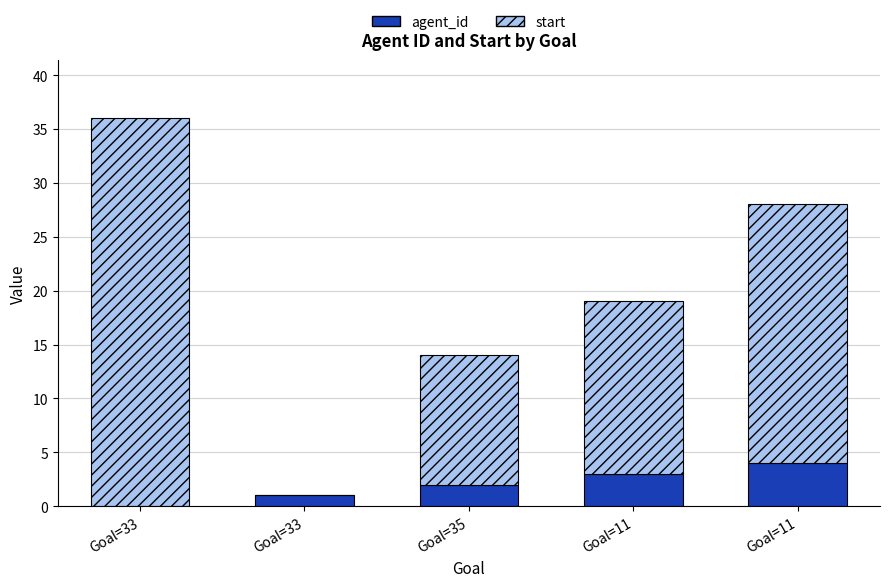

How many values in agent_id are above zero?

4